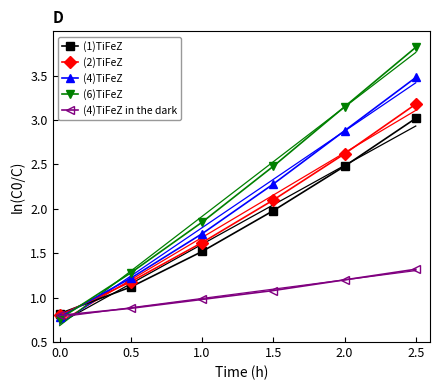

Where do (1)TiFeZ and (2)TiFeZ first cross each other?

0.0 and 0.5